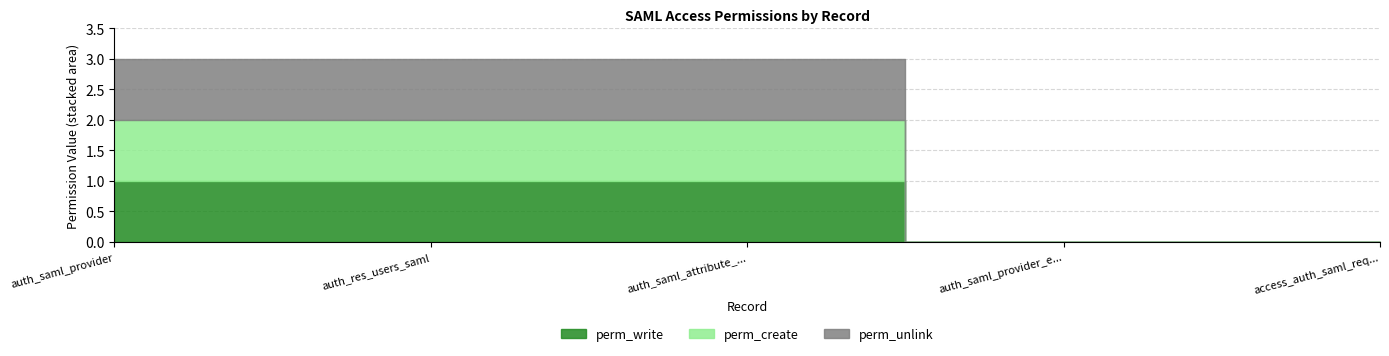

What are all the series names shown in the legend?

perm_write, perm_create, perm_unlink